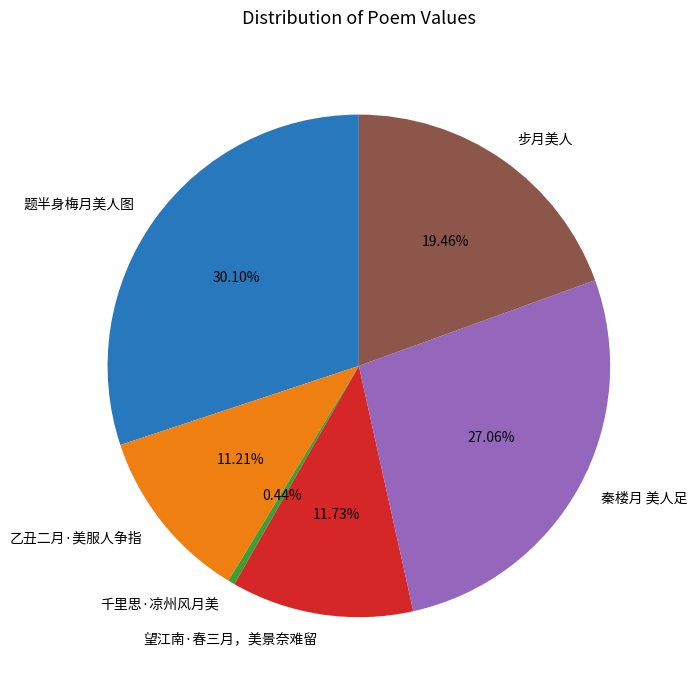

What portion of the pie excludes 乙丑二月·美服人争指?

88.8%